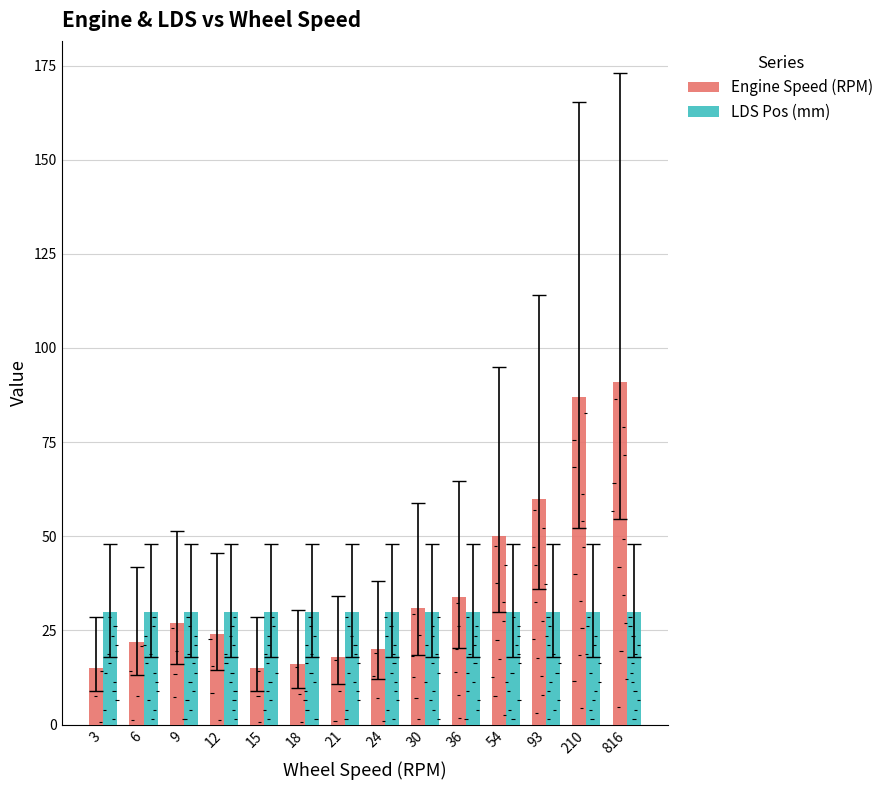

The LDS Pos (mm) series shows 51 at 3. True or false?

False